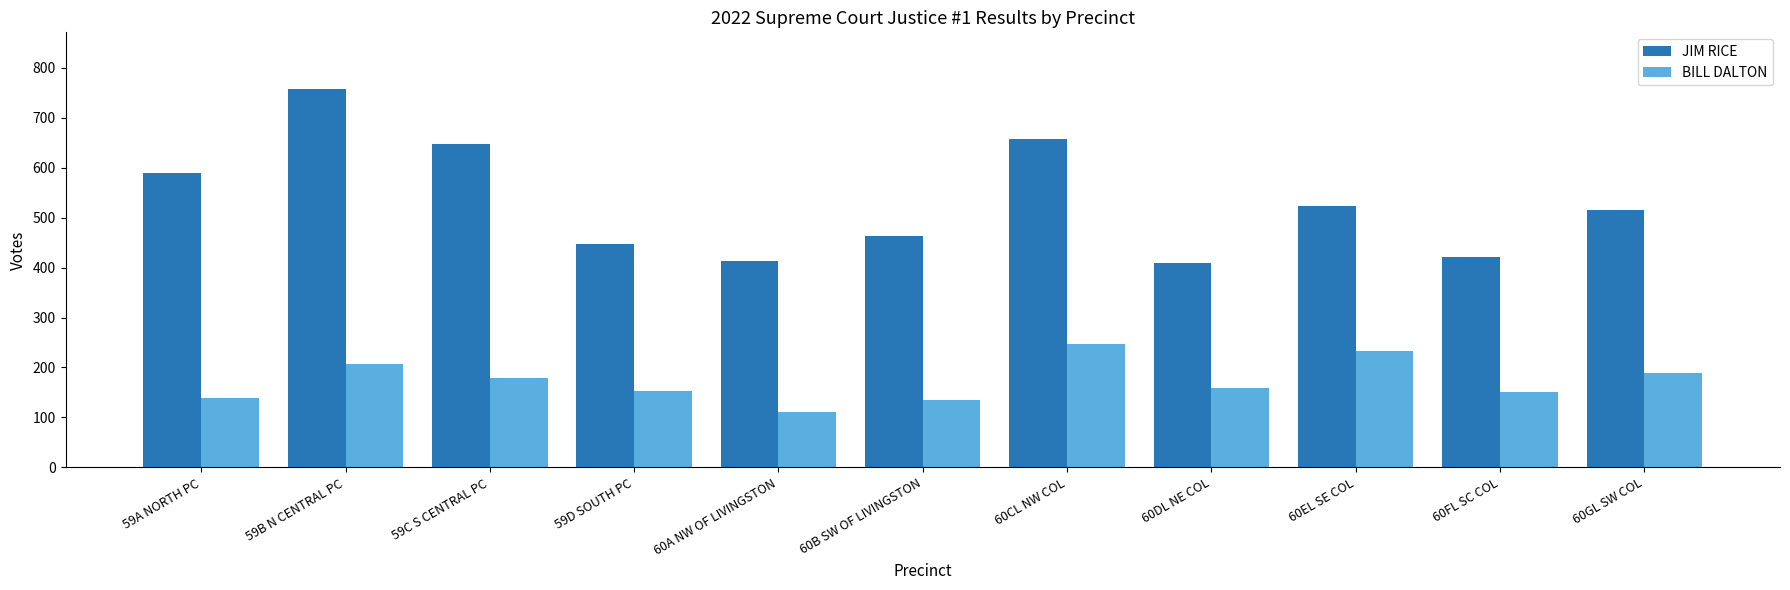

How many distinct data groups are displayed?

2